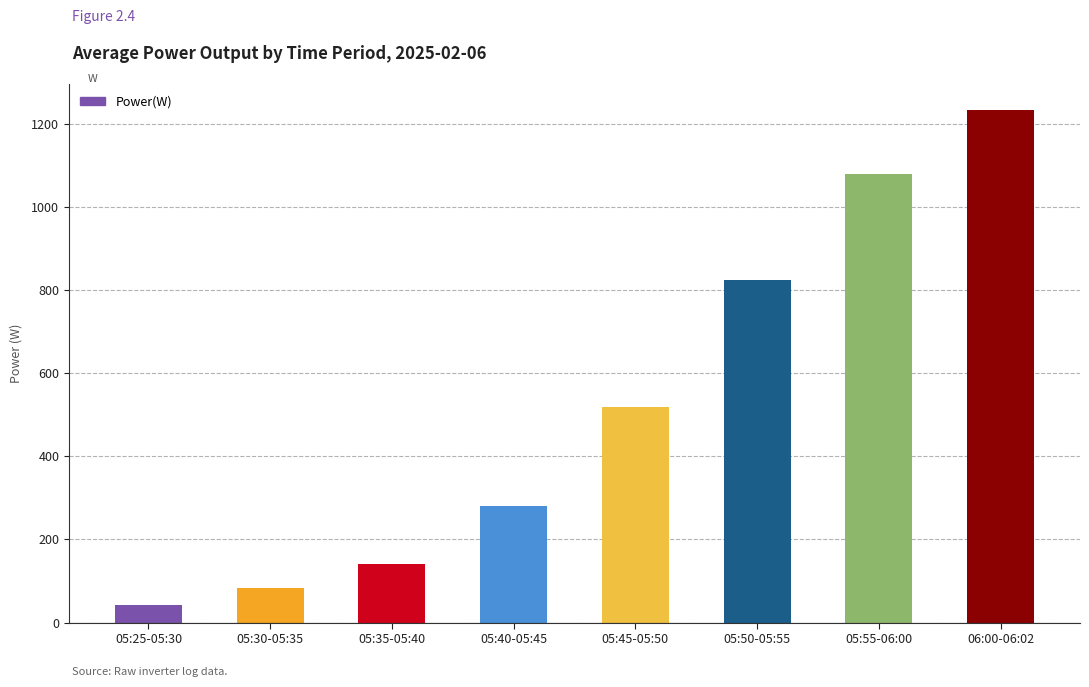

Is it true that the value at 06:00-06:02 is 743.8?

False